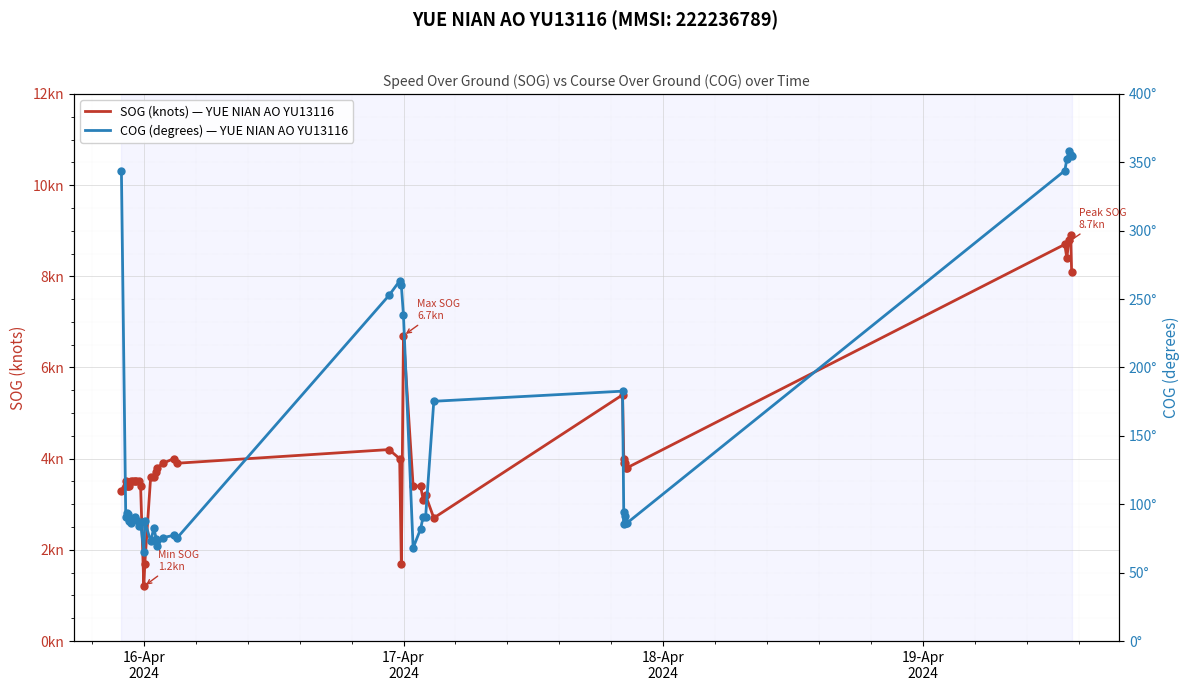

Which series contains the lowest Y value?

SOG (knots) — YUE NIAN AO YU13116